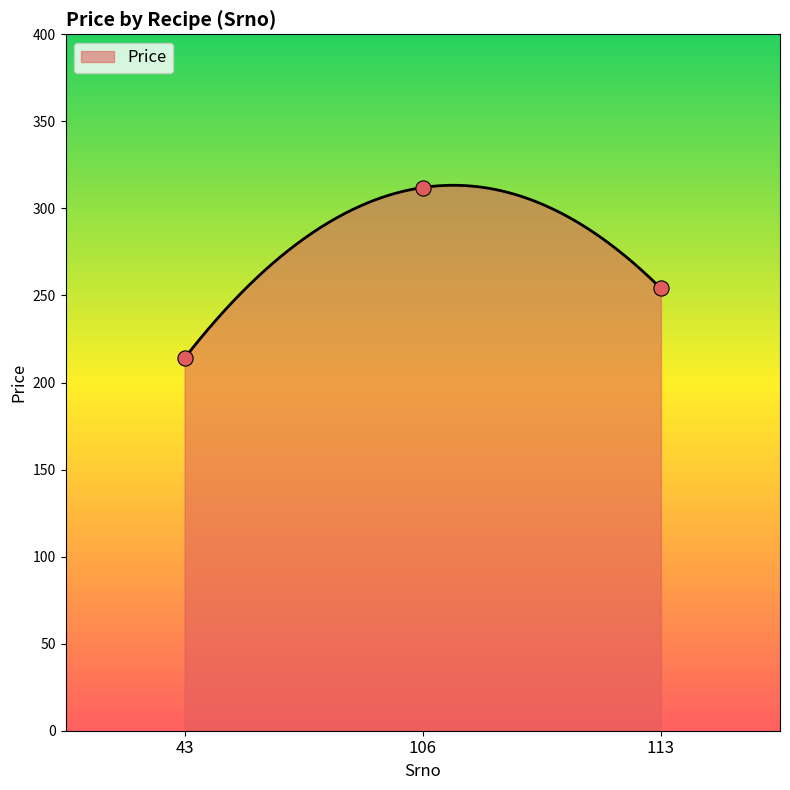

What is the change in value from 43 to 113?

+40